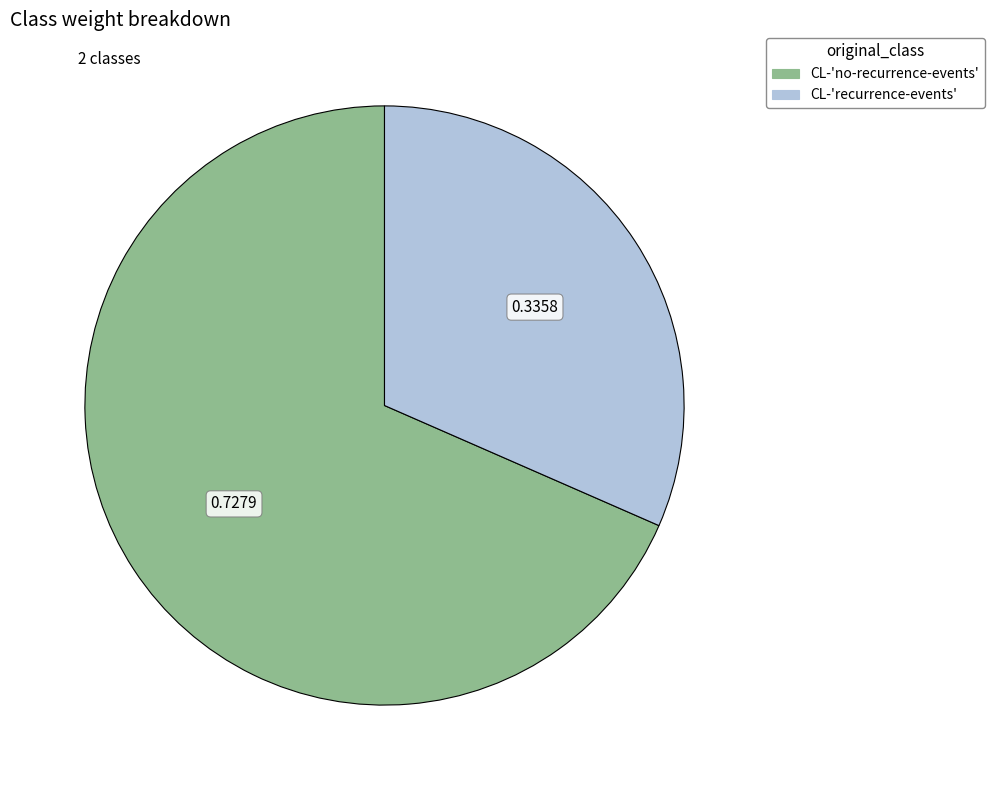

Does CL-'no-recurrence-events' represent more than half of the total?

Yes